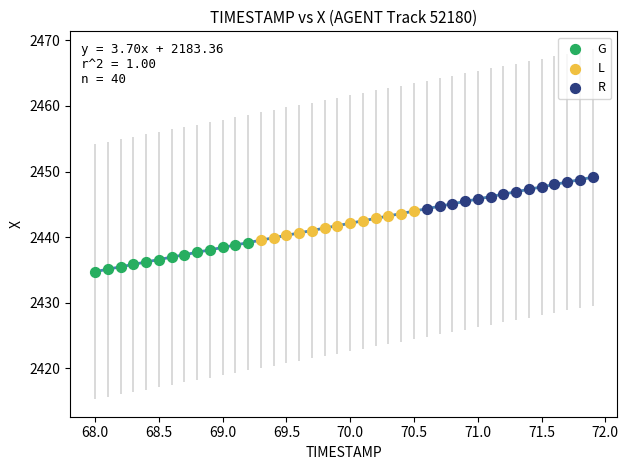

Which series reaches the maximum Y coordinate?

R